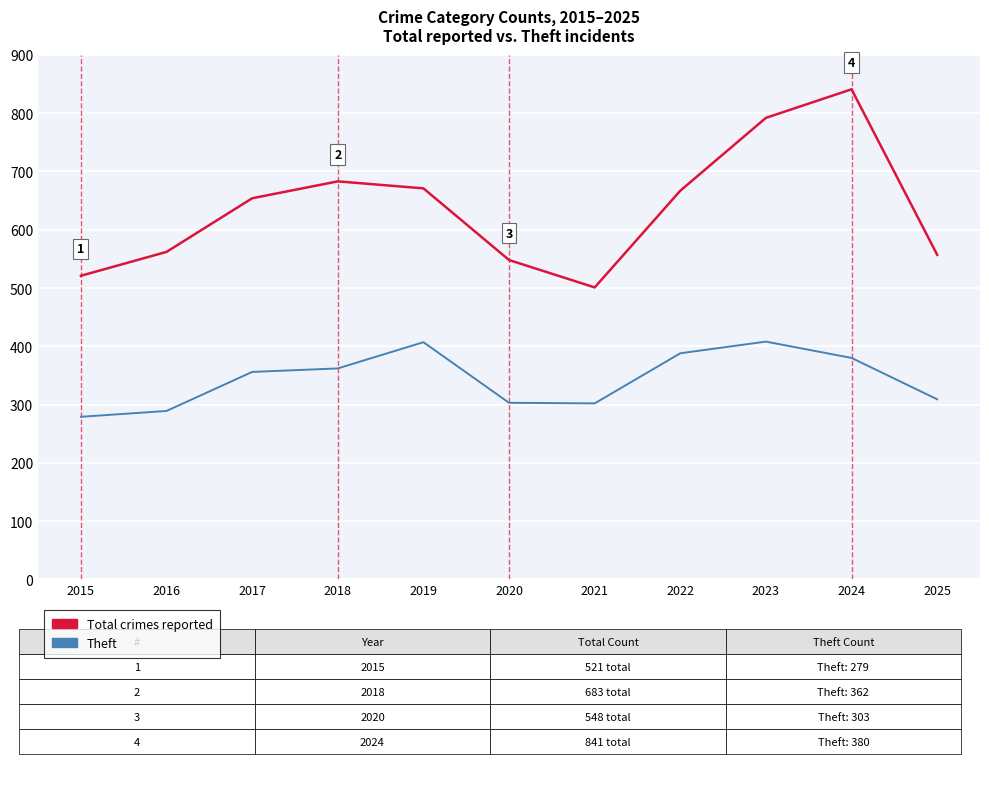

How many lines are shown in the chart?

2